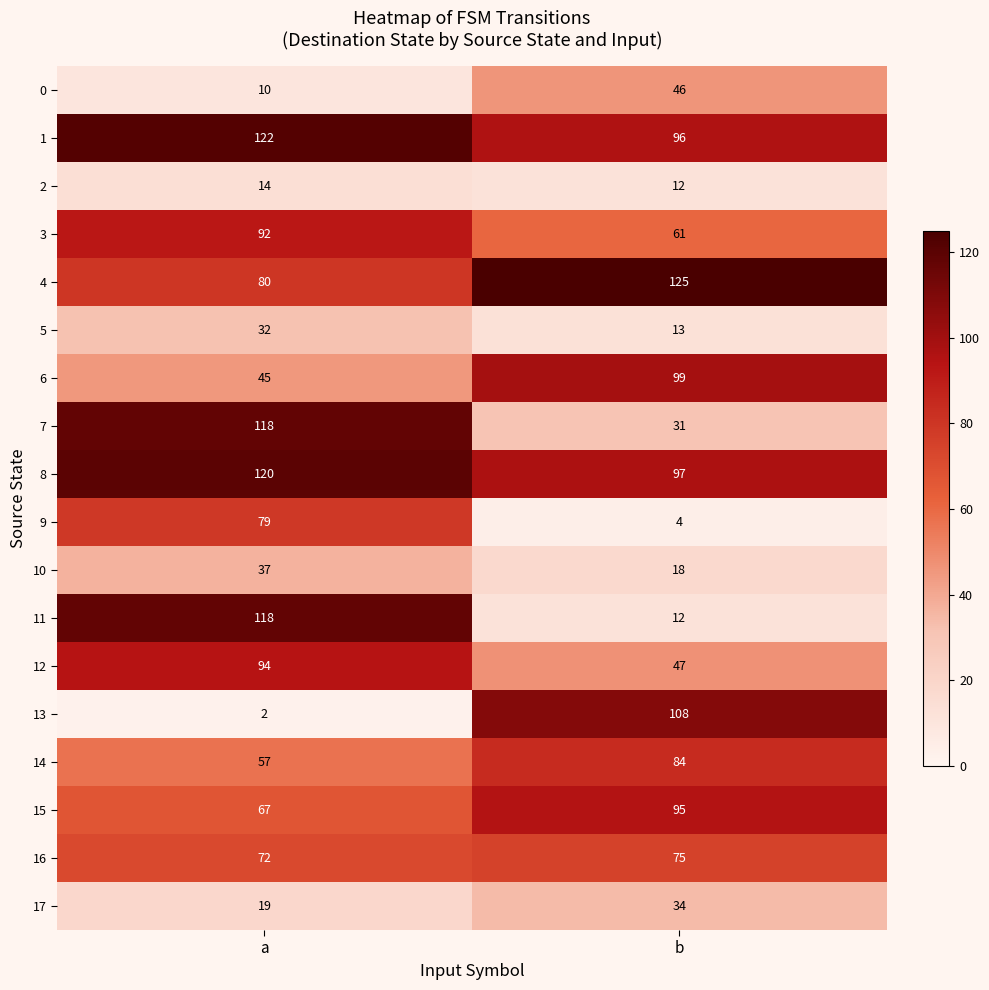

What is the spread (max minus min) of values at a?

120